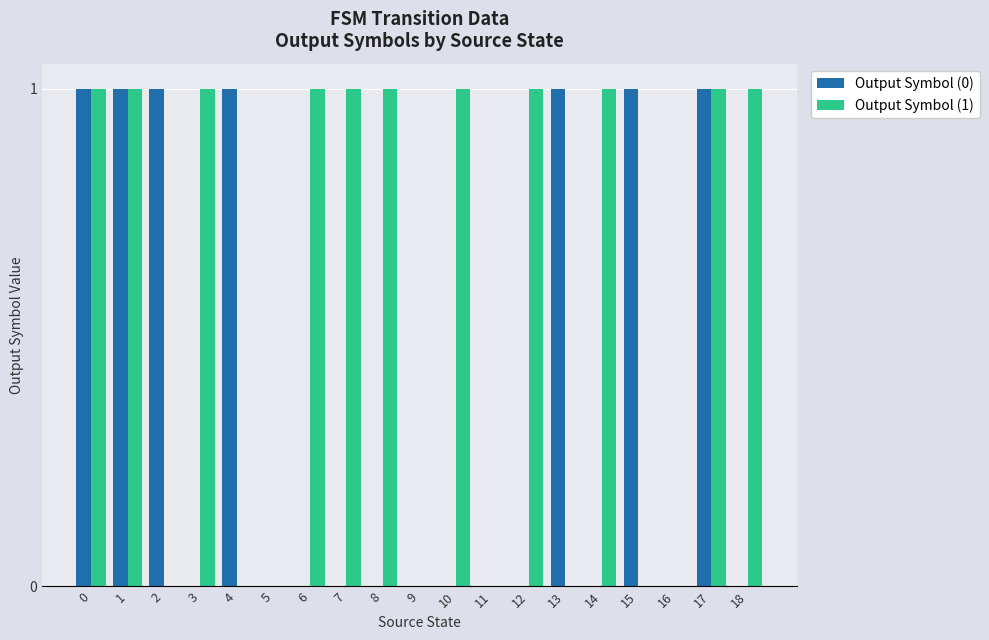

The Output Symbol (0) series shows 1 at 17. True or false?

True